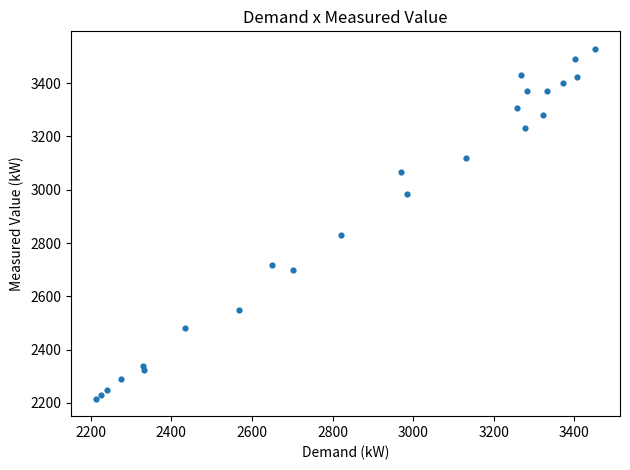

What Y value in the scatter plot is closest to 2872?

2831